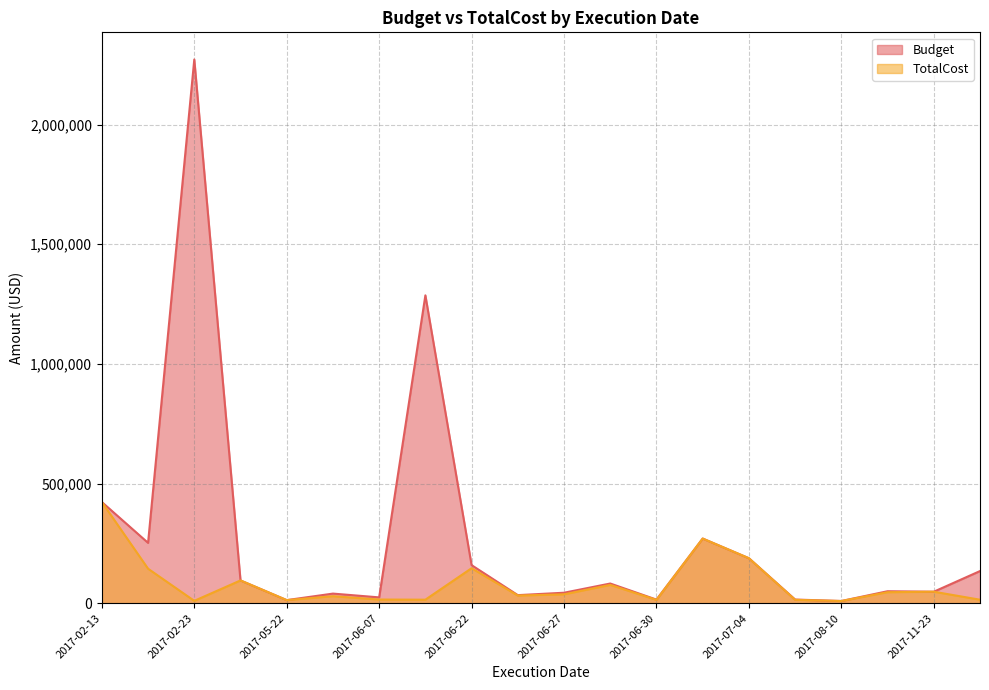

Which series has the largest total across all categories?

Budget